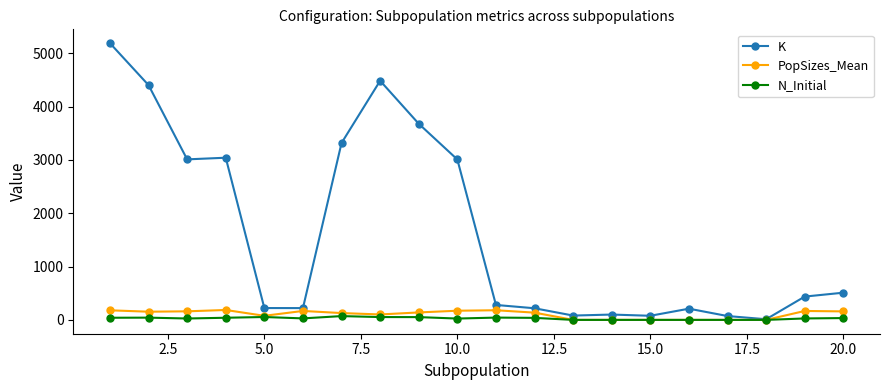

True or false: PopSizes_Mean has more than 2 interior local peaks.

True